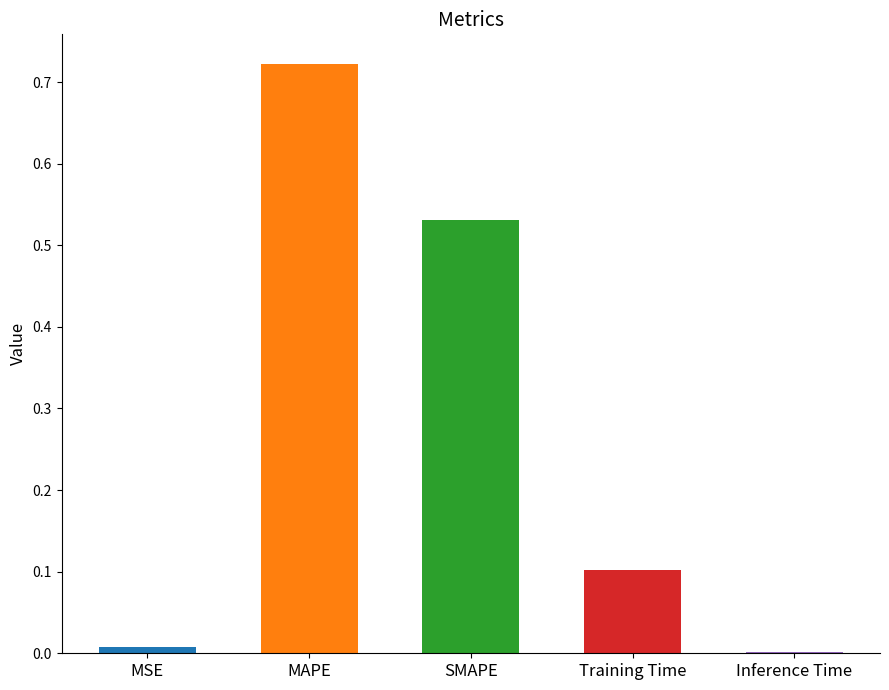

List the labels in order of value, largest first.

MAPE, SMAPE, Training Time, MSE, Inference Time